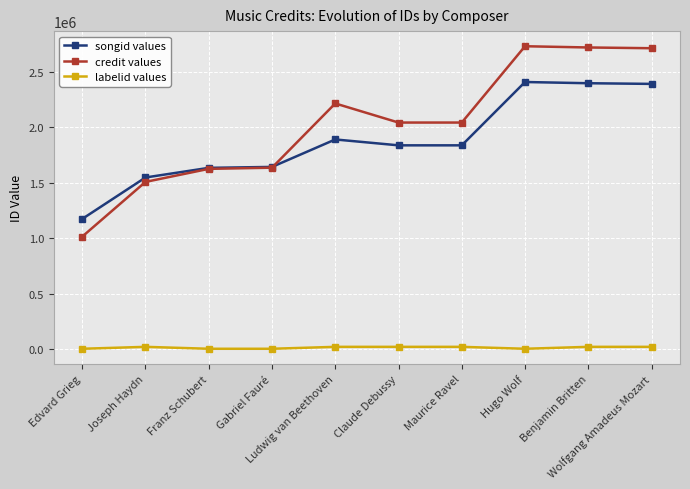

At Hugo Wolf, list the series in order from largest to smallest.

credit values, songid values, labelid values